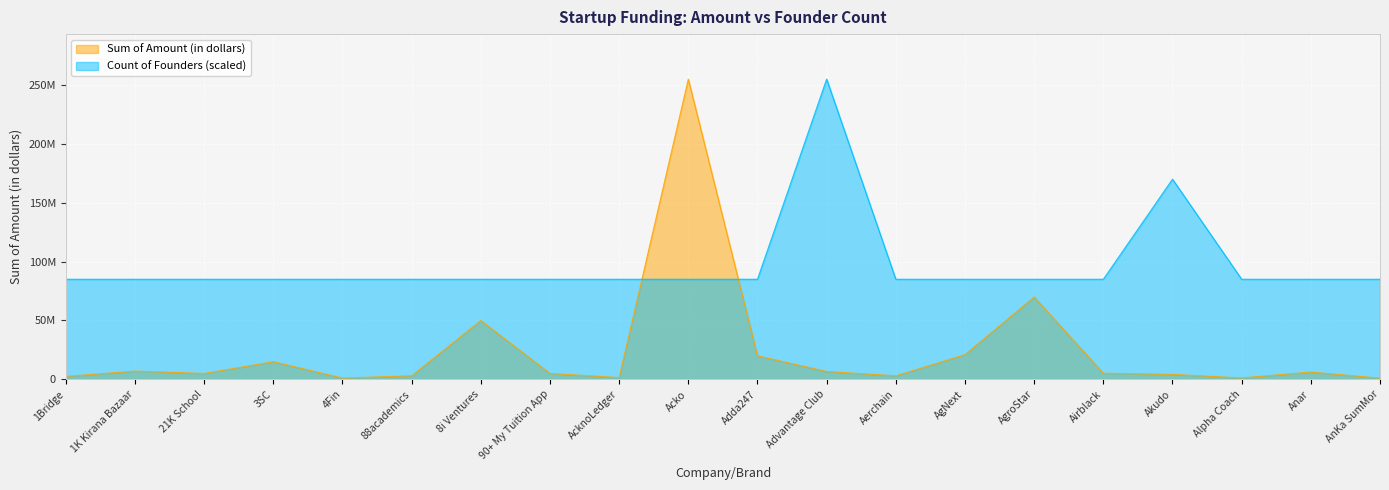

How many values in the Sum of Amount (in dollars) series exceed 5200000?

9